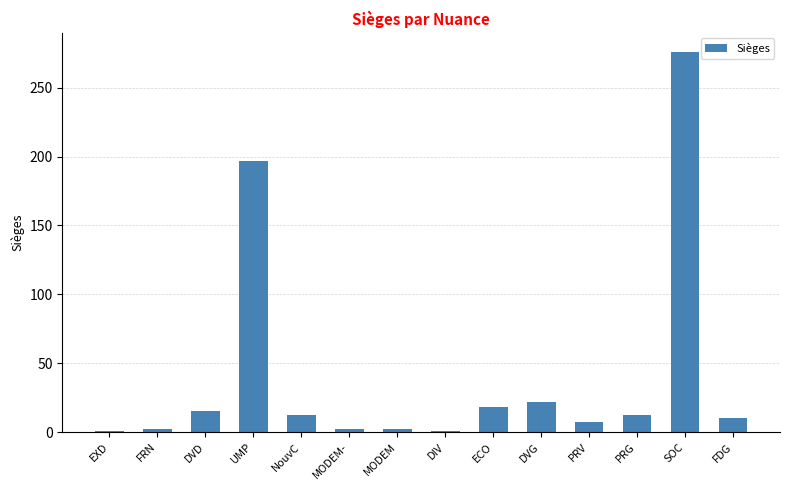

What is the greatest value displayed?

276